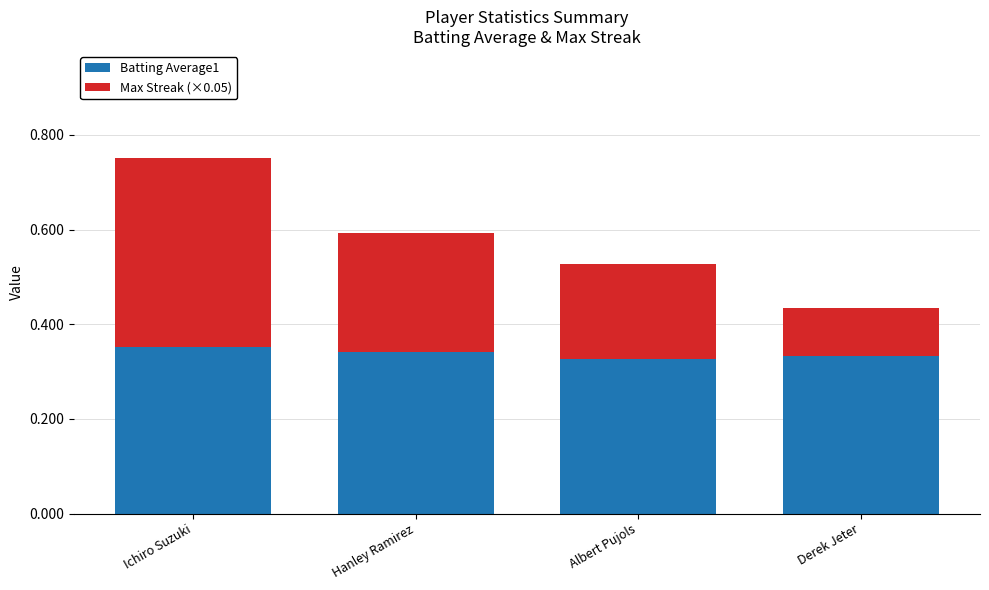

The value of Batting Average1 at Ichiro Suzuki is 0.1. True or false?

False